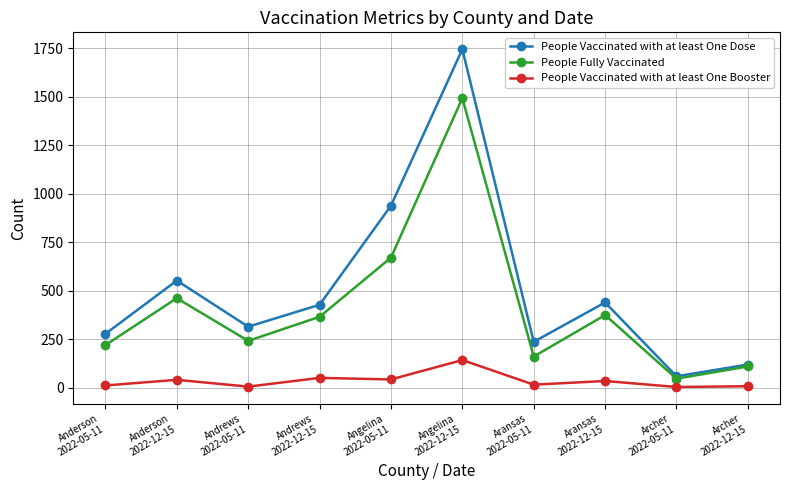

What is the total value across all series at Angelina
2022-05-11?

1653